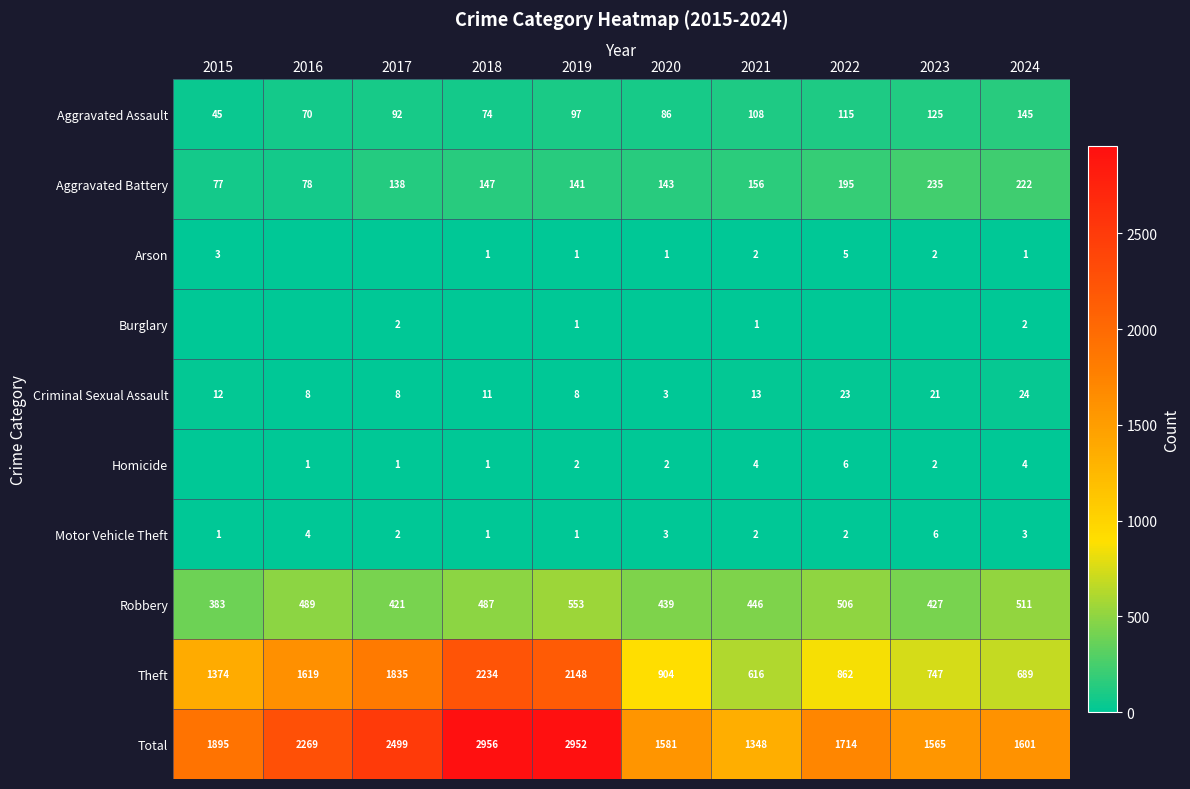

List the labels in order of Aggravated Battery value, largest first.

2023, 2024, 2022, 2021, 2018, 2020, 2019, 2017, 2016, 2015